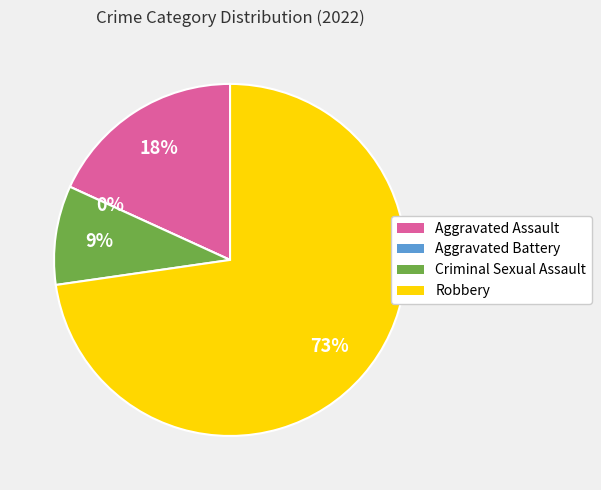

Which category has the biggest portion of the pie?

Robbery